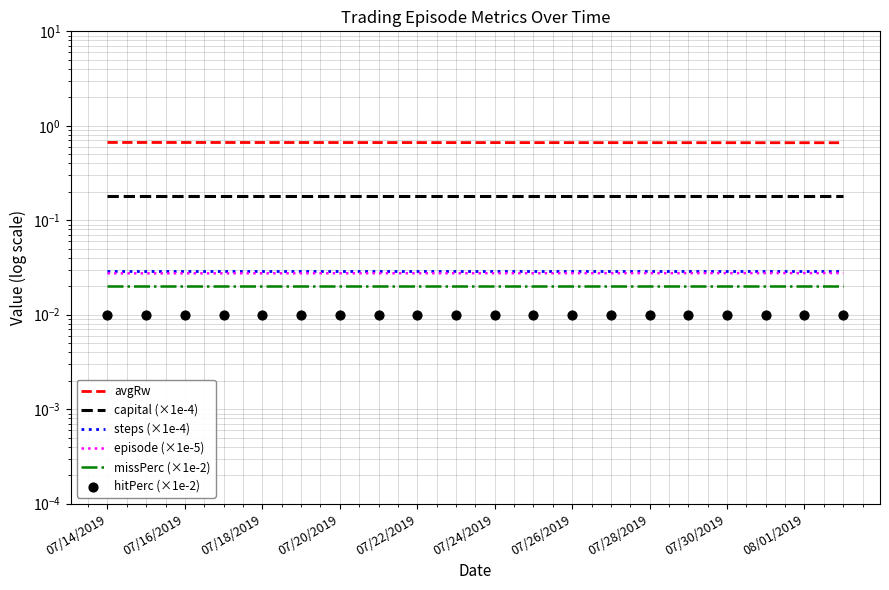

At which category is the sum across all series the highest?

07/14/2019